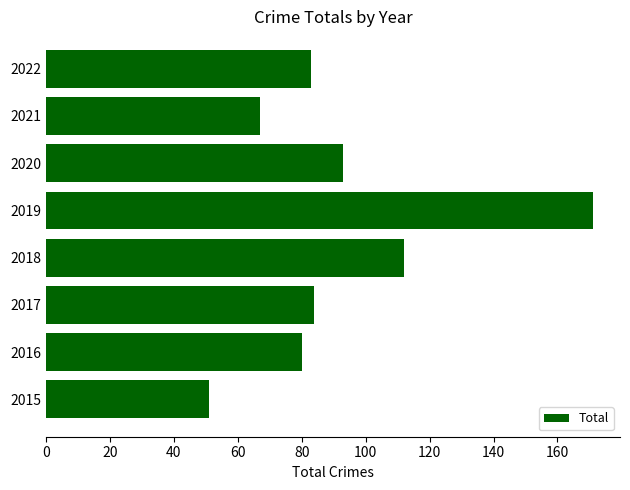

The value at 2020 is 158. True or false?

False